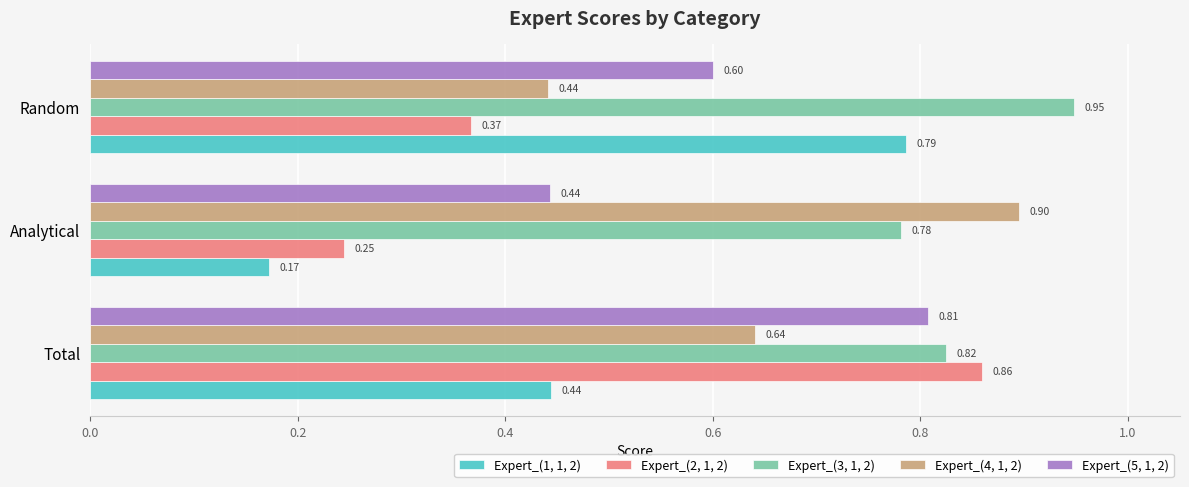

What are all the series names shown in the legend?

Expert_(1, 1, 2), Expert_(2, 1, 2), Expert_(3, 1, 2), Expert_(4, 1, 2), Expert_(5, 1, 2)